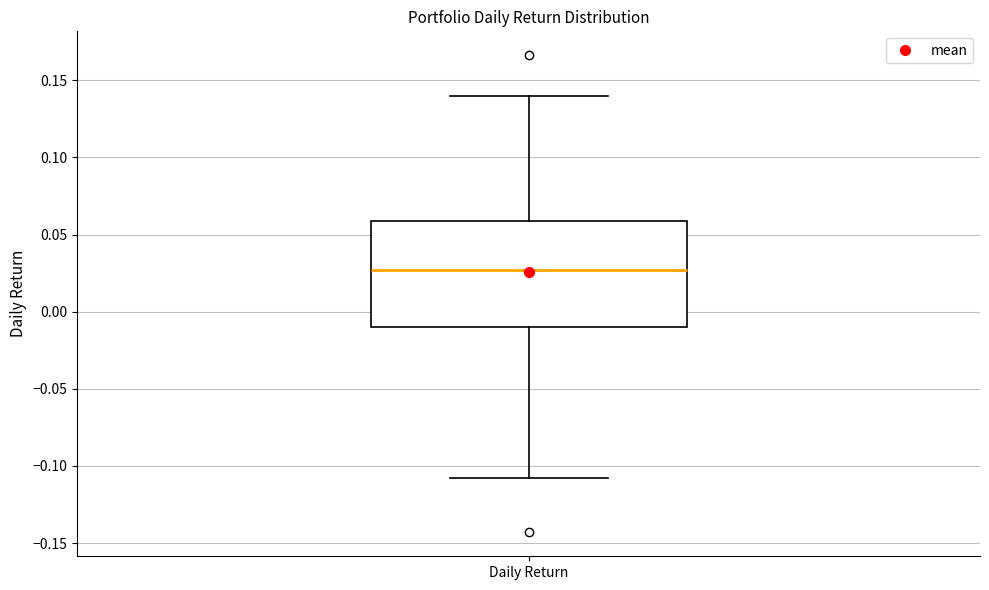

Where does the median line of the box for Daily Return sit on the y-axis? The values are not printed on the chart, so give them approximately, as read against the axis.

0.025